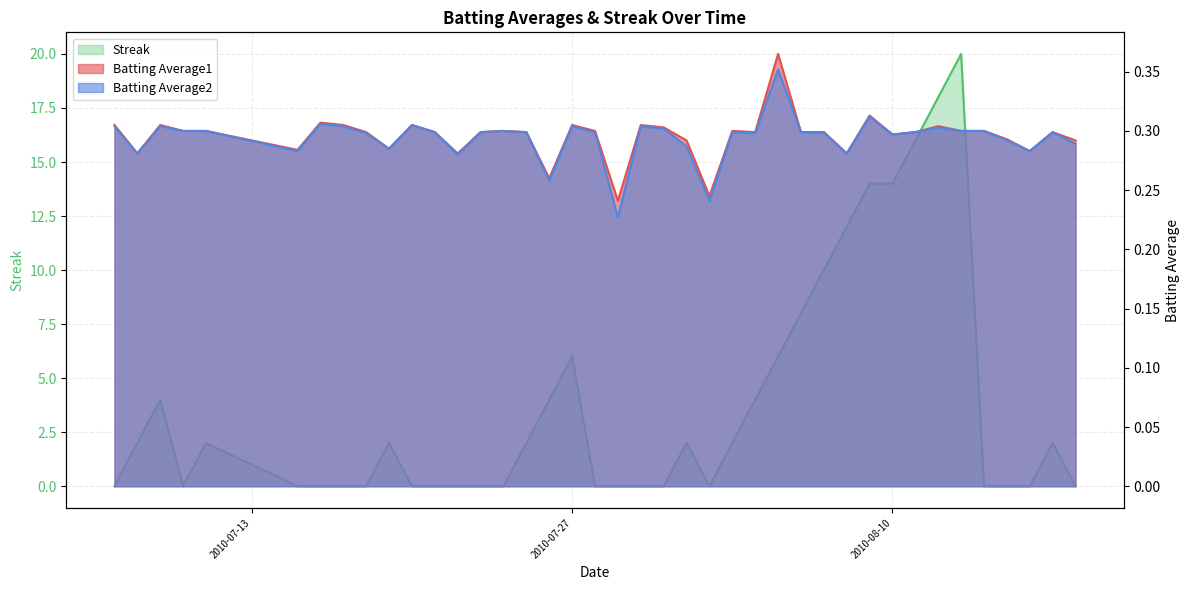

Reading right to left, list all the values displayed in this chart.

Batting Average1: 2010-08-18=0.3	2010-08-17=0.3	2010-08-16=0.3	2010-08-15=0.3	2010-08-14=0.3	2010-08-13=0.3	2010-08-12=0.3	2010-08-11=0.3	2010-08-10=0.3	2010-08-09=0.3	2010-08-08=0.3	2010-08-07=0.3	2010-08-06=0.3	2010-08-05=0.4	2010-08-04=0.3	2010-08-03=0.3	2010-08-02=0.2	2010-08-01=0.3	2010-07-31=0.3	2010-07-30=0.3	2010-07-29=0.2	2010-07-28=0.3	2010-07-27=0.3	2010-07-26=0.3	2010-07-25=0.3	2010-07-24=0.3	2010-07-23=0.3	2010-07-22=0.3	2010-07-21=0.3	2010-07-20=0.3	2010-07-19=0.3	2010-07-18=0.3	2010-07-17=0.3	2010-07-16=0.3	2010-07-15=0.3	2010-07-11=0.3	2010-07-10=0.3	2010-07-09=0.3	2010-07-08=0.3	2010-07-07=0.3
Batting Average2: 2010-08-18=0.3	2010-08-17=0.3	2010-08-16=0.3	2010-08-15=0.3	2010-08-14=0.3	2010-08-13=0.3	2010-08-12=0.3	2010-08-11=0.3	2010-08-10=0.3	2010-08-09=0.3	2010-08-08=0.3	2010-08-07=0.3	2010-08-06=0.3	2010-08-05=0.4	2010-08-04=0.3	2010-08-03=0.3	2010-08-02=0.2	2010-08-01=0.3	2010-07-31=0.3	2010-07-30=0.3	2010-07-29=0.2	2010-07-28=0.3	2010-07-27=0.3	2010-07-26=0.3	2010-07-25=0.3	2010-07-24=0.3	2010-07-23=0.3	2010-07-22=0.3	2010-07-21=0.3	2010-07-20=0.3	2010-07-19=0.3	2010-07-18=0.3	2010-07-17=0.3	2010-07-16=0.3	2010-07-15=0.3	2010-07-11=0.3	2010-07-10=0.3	2010-07-09=0.3	2010-07-08=0.3	2010-07-07=0.3
Streak: 2010-08-18=0.0	2010-08-17=2.0	2010-08-16=0.0	2010-08-15=0.0	2010-08-14=0.0	2010-08-13=20.0	2010-08-12=18.0	2010-08-11=16.0	2010-08-10=14.0	2010-08-09=14.0	2010-08-08=12.0	2010-08-07=10.0	2010-08-06=8.0	2010-08-05=6.0	2010-08-04=4.0	2010-08-03=2.0	2010-08-02=0.0	2010-08-01=2.0	2010-07-31=0.0	2010-07-30=0.0	2010-07-29=0.0	2010-07-28=0.0	2010-07-27=6.0	2010-07-26=4.0	2010-07-25=2.0	2010-07-24=0.0	2010-07-23=0.0	2010-07-22=0.0	2010-07-21=0.0	2010-07-20=0.0	2010-07-19=2.0	2010-07-18=0.0	2010-07-17=0.0	2010-07-16=0.0	2010-07-15=0.0	2010-07-11=2.0	2010-07-10=0.0	2010-07-09=4.0	2010-07-08=2.0	2010-07-07=0.0